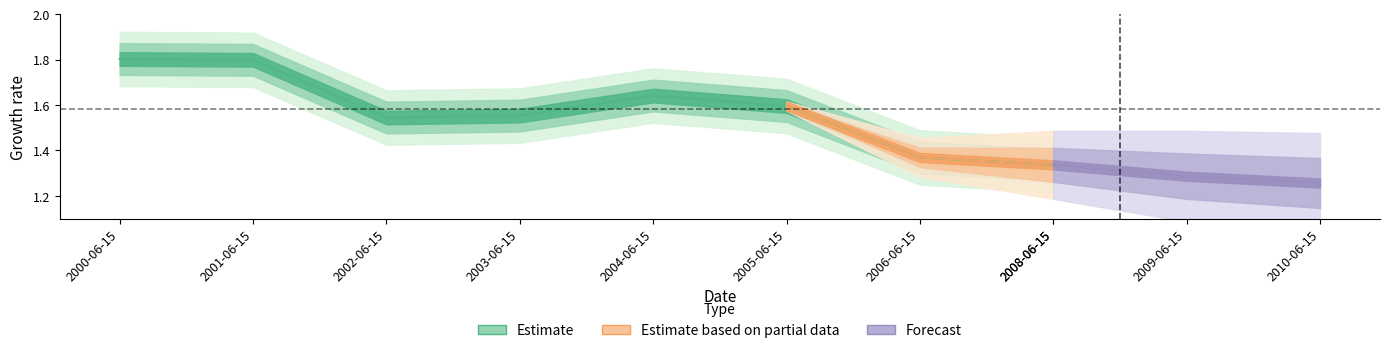

Is it true that the value at 2000-06-15 is 2.9?

False